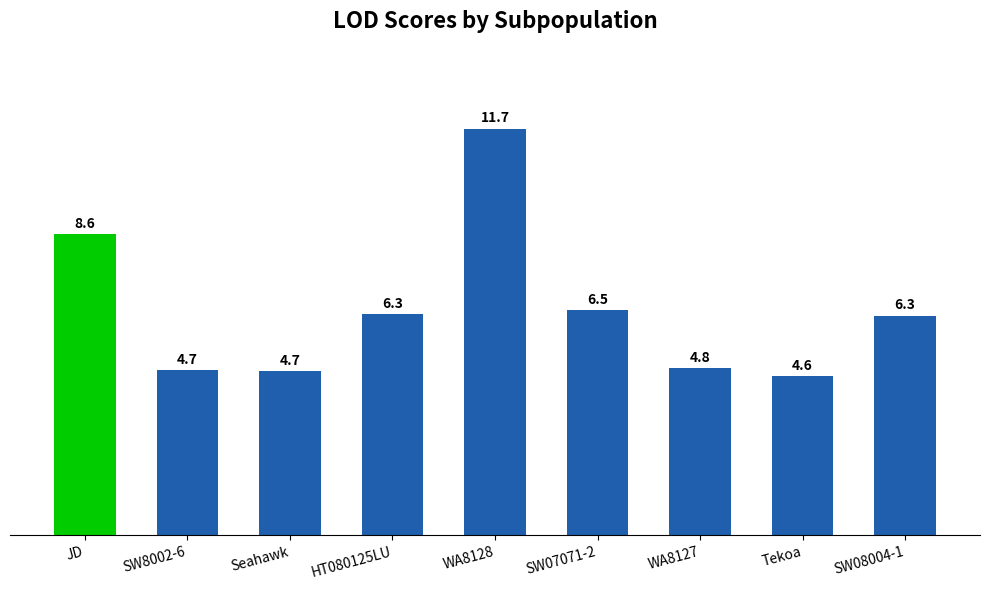

What is the smallest value displayed?

4.6